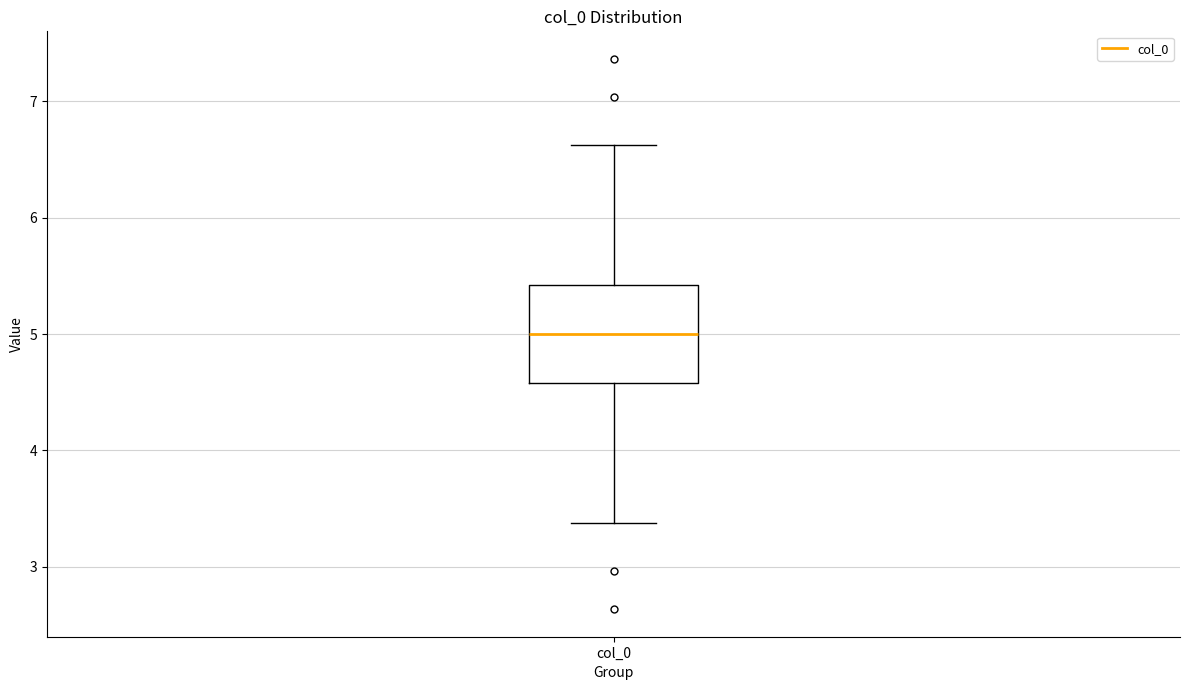

Read this box plot against the y-axis: the position of the median line, the range covered by the box, and the ends of both whiskers. The values are not printed on the chart, so give them approximately, as read against the axis.

median 5.0, box 4.6 to 5.4, whiskers 3.4 to 6.6